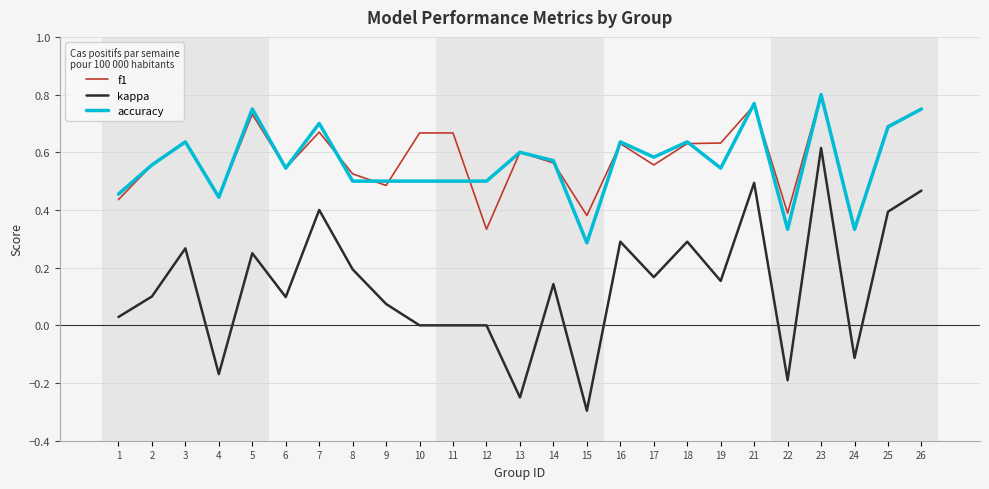

True or false: accuracy and kappa intersect in this chart.

False